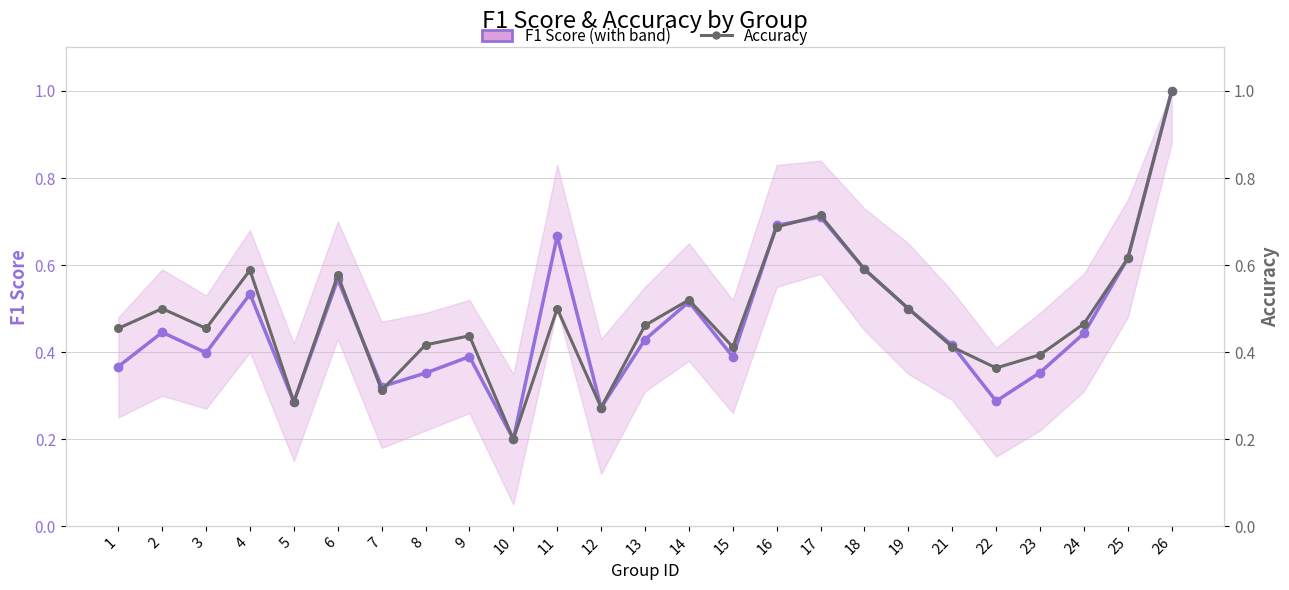

Which series has the largest total across all categories?

Accuracy